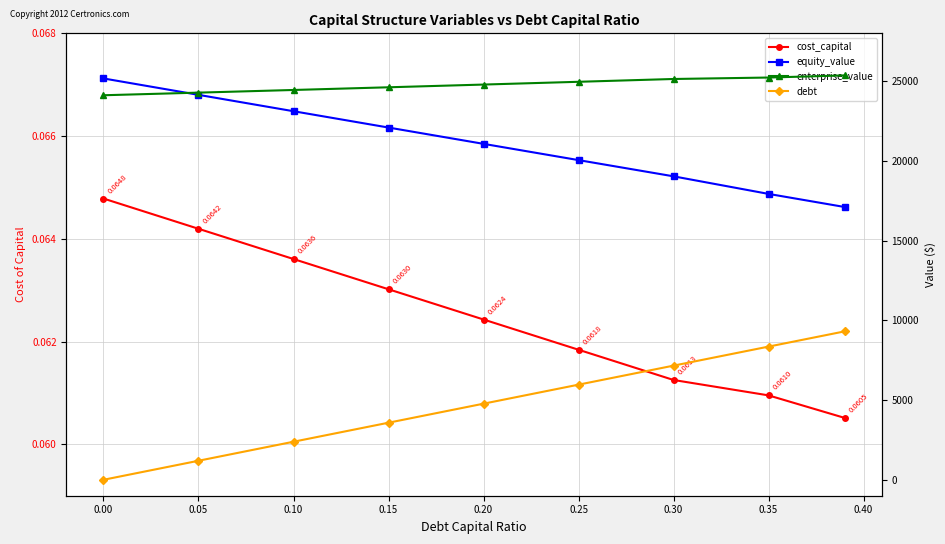

Which series has the widest spread of values?

debt